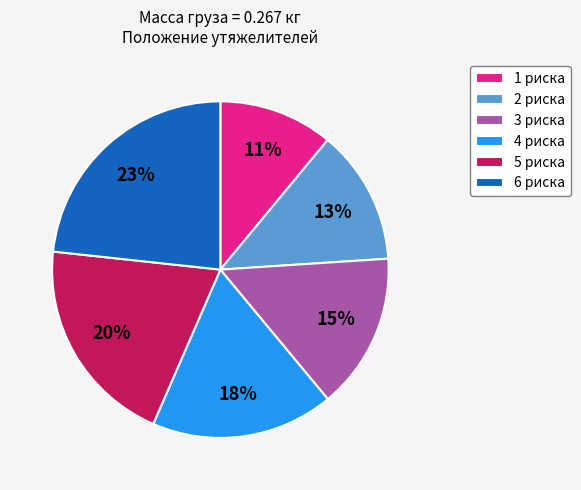

Which category has the biggest portion of the pie?

6 риска